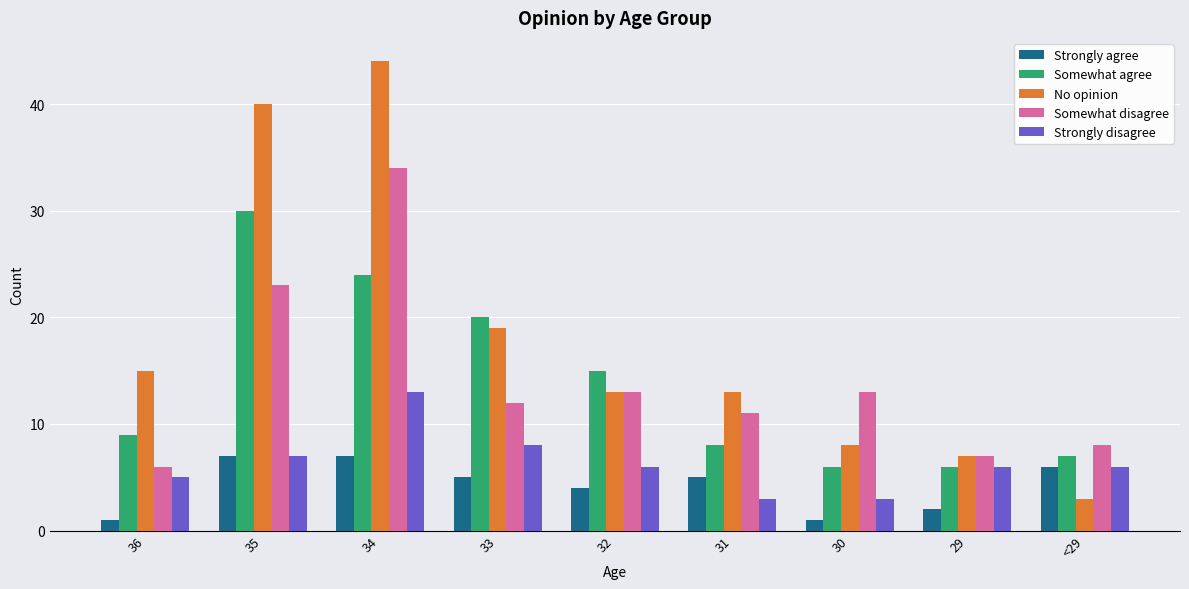

What is the difference between the No opinion values at 33 and 32?

6